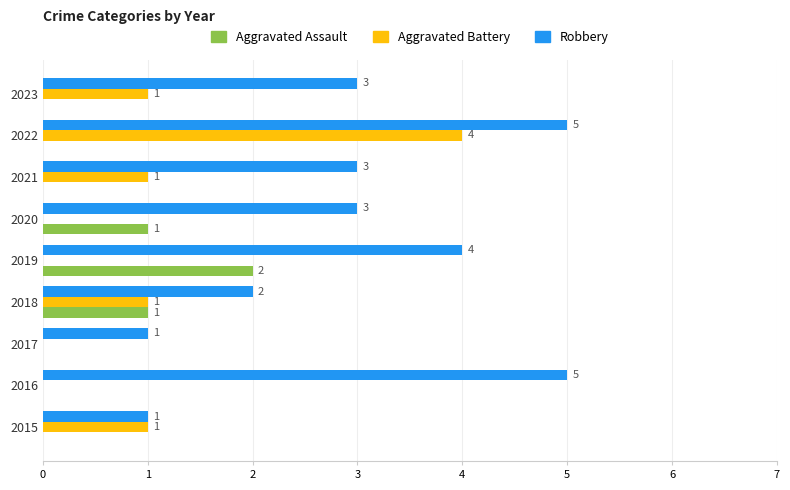

What is the average value of the Robbery series?

3